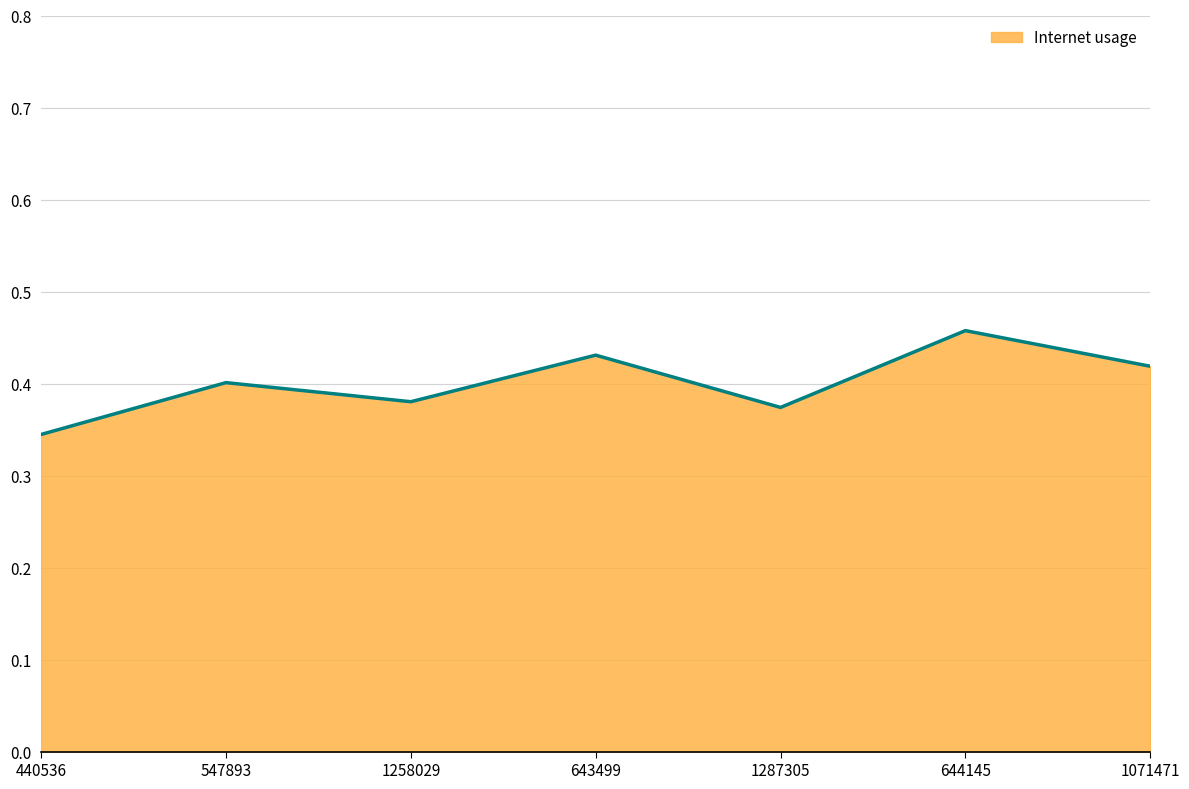

What is the change in value from 440536 to 644145?

+0.1